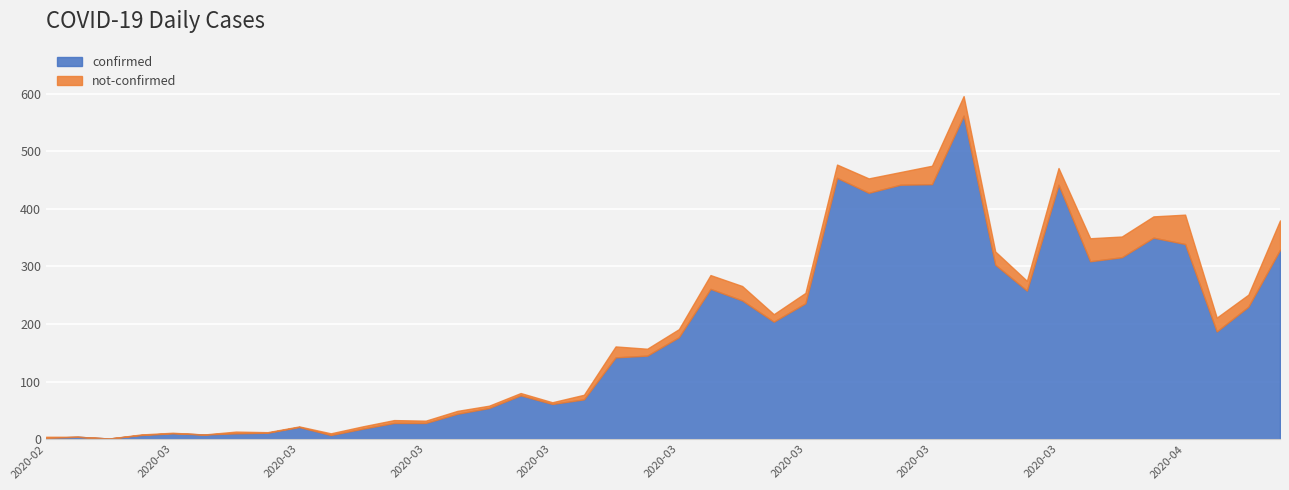

Reading right to left, what are all the values shown in this chart?

confirmed: 2020-04-06=329	2020-04-05=230	2020-04-04=187	2020-04-03=339	2020-04-02=350	2020-04-01=316	2020-03-31=309	2020-03-30=442	2020-03-29=258	2020-03-28=303	2020-03-27=562	2020-03-26=443	2020-03-25=442	2020-03-24=428	2020-03-23=454	2020-03-22=236	2020-03-21=204	2020-03-20=241	2020-03-19=261	2020-03-18=177	2020-03-17=145	2020-03-16=142	2020-03-15=69	2020-03-14=61	2020-03-13=76	2020-03-12=54	2020-03-11=44	2020-03-10=28	2020-03-09=28	2020-03-08=18	2020-03-07=7	2020-03-06=21	2020-03-05=11	2020-03-04=10	2020-03-03=8	2020-03-02=10	2020-03-01=7	2020-02-29=1	2020-02-28=4	2020-02-27=2
not-confirmed: 2020-04-06=51	2020-04-05=21	2020-04-04=24	2020-04-03=51	2020-04-02=37	2020-04-01=36	2020-03-31=40	2020-03-30=29	2020-03-29=17	2020-03-28=23	2020-03-27=34	2020-03-26=32	2020-03-25=22	2020-03-24=25	2020-03-23=23	2020-03-22=18	2020-03-21=13	2020-03-20=25	2020-03-19=24	2020-03-18=14	2020-03-17=12	2020-03-16=19	2020-03-15=8	2020-03-14=3	2020-03-13=4	2020-03-12=4	2020-03-11=5	2020-03-10=4	2020-03-09=5	2020-03-08=4	2020-03-07=3	2020-03-06=1	2020-03-05=1	2020-03-04=3	2020-03-03=0	2020-03-02=1	2020-03-01=1	2020-02-29=0	2020-02-28=0	2020-02-27=2